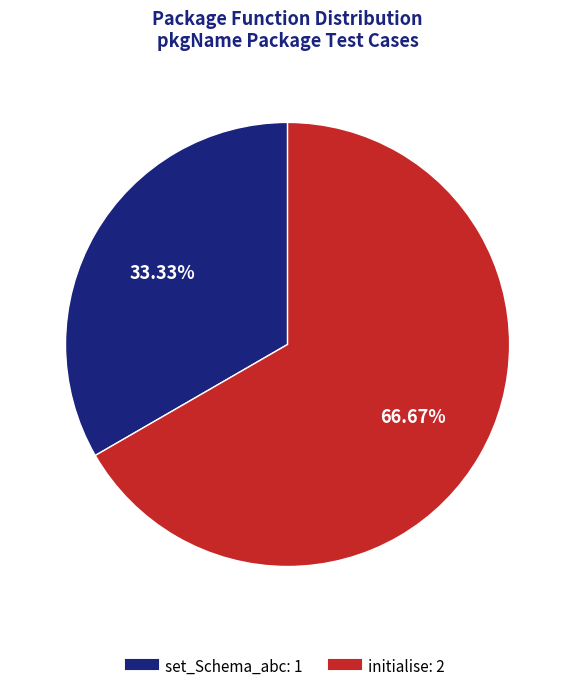

The set_Schema_abc slice represents 33% of the pie. True or false?

True